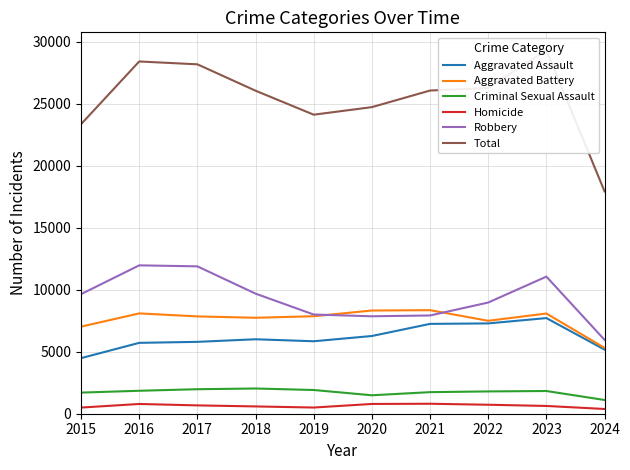

What is the difference between the maximum and minimum values in the Aggravated Battery series?

3037